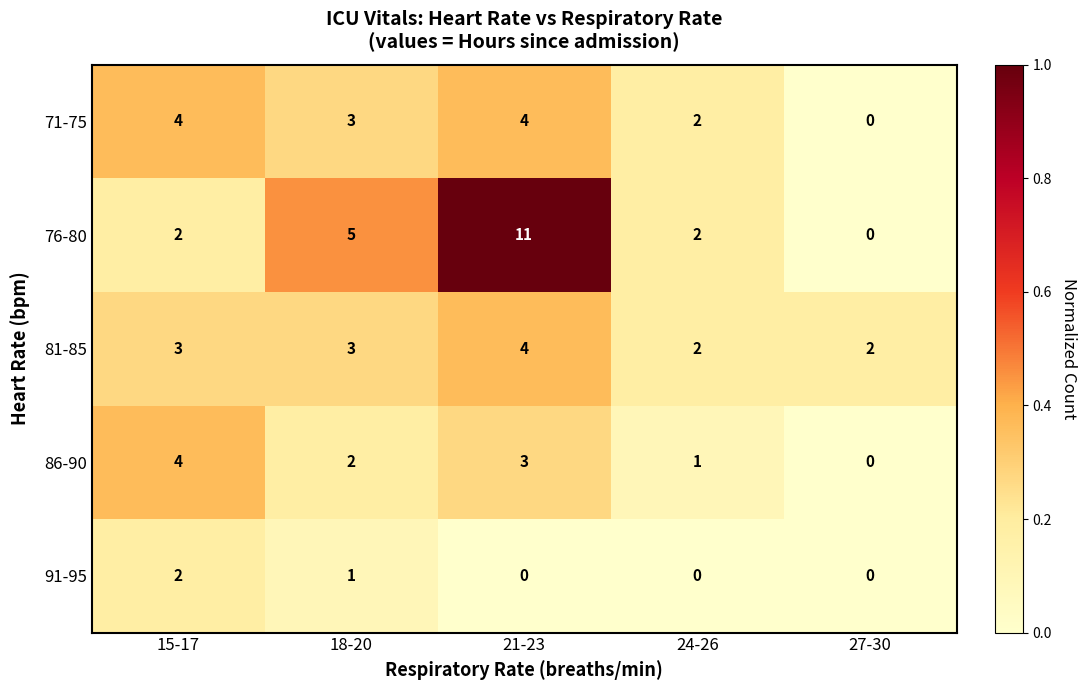

What is the average value of the 81-85 series?

3